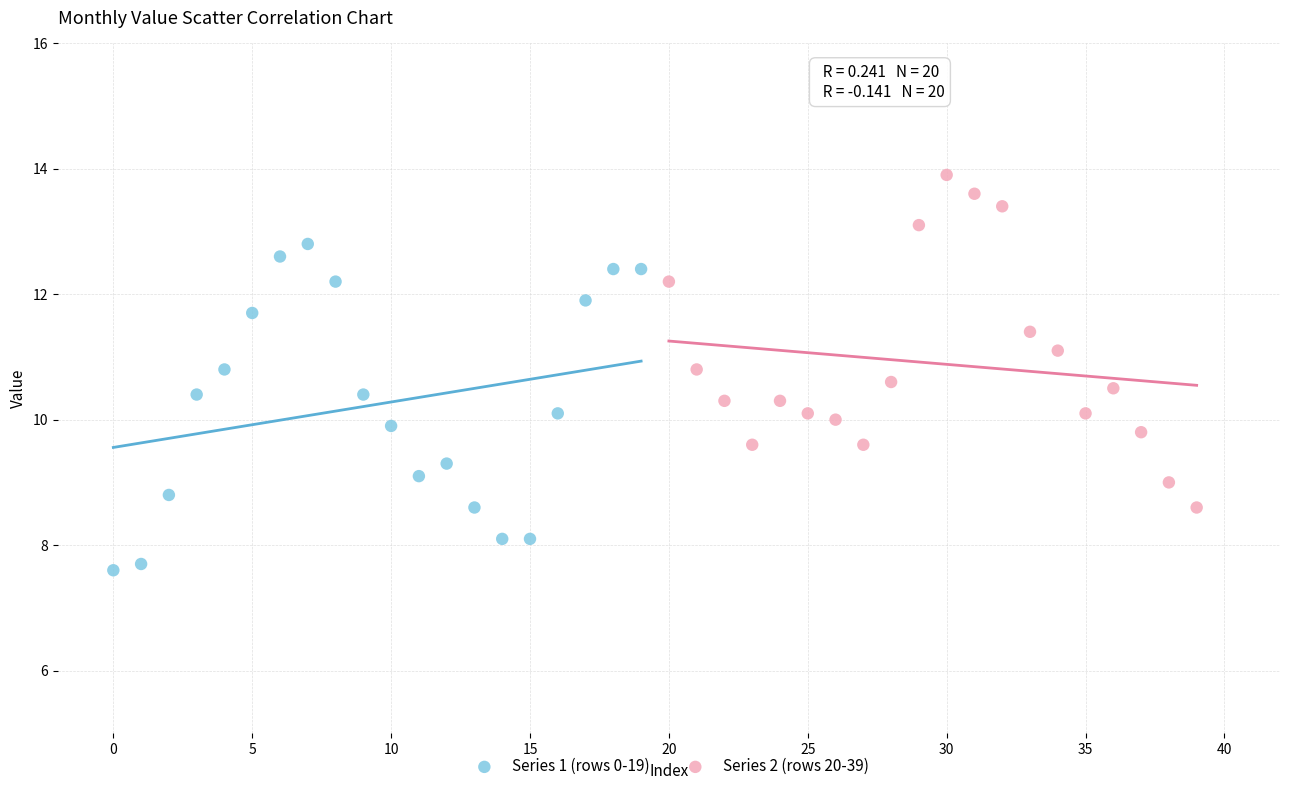

Which series contains the lowest Y value?

Series 1 (rows 0-19)